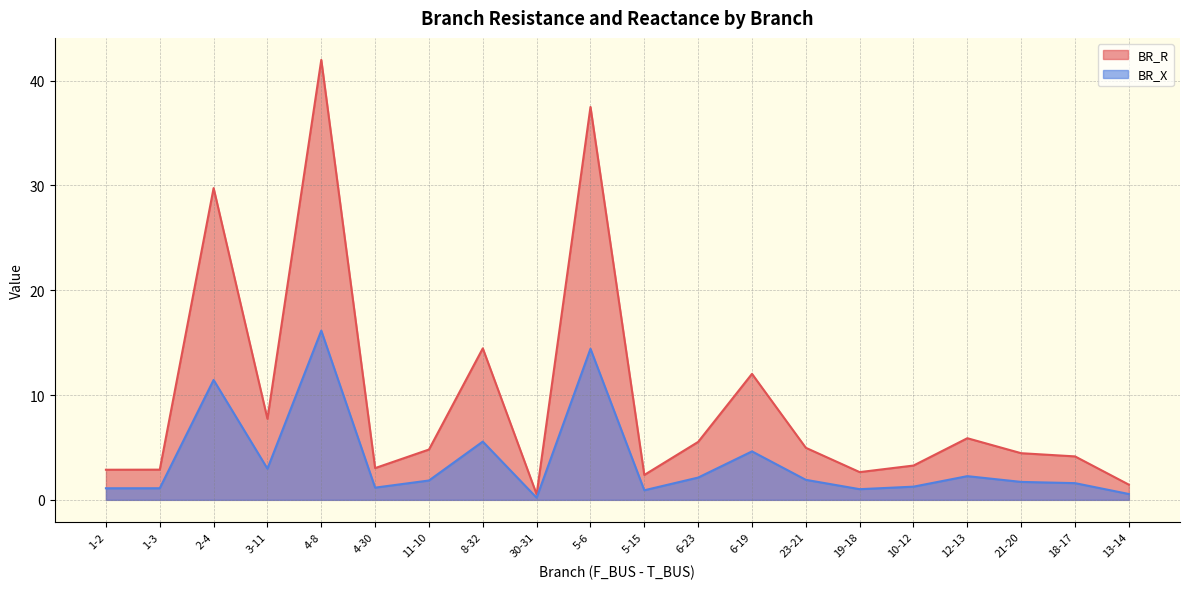

Which series has the largest range (max minus min)?

BR_R